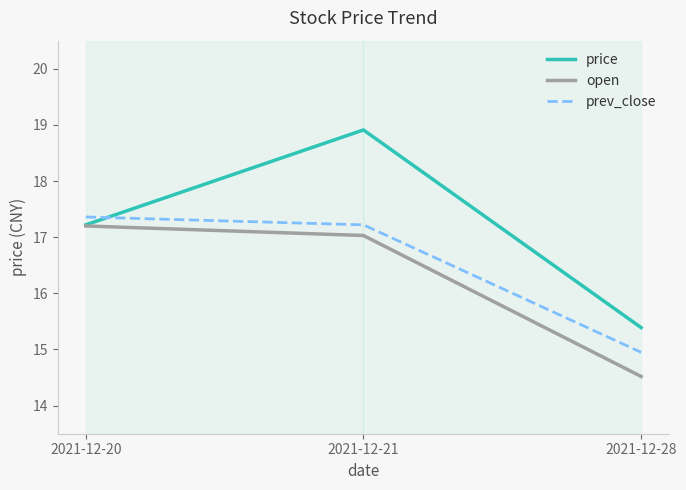

Rank the series at 2021-12-21 from highest to lowest value.

price, prev_close, open